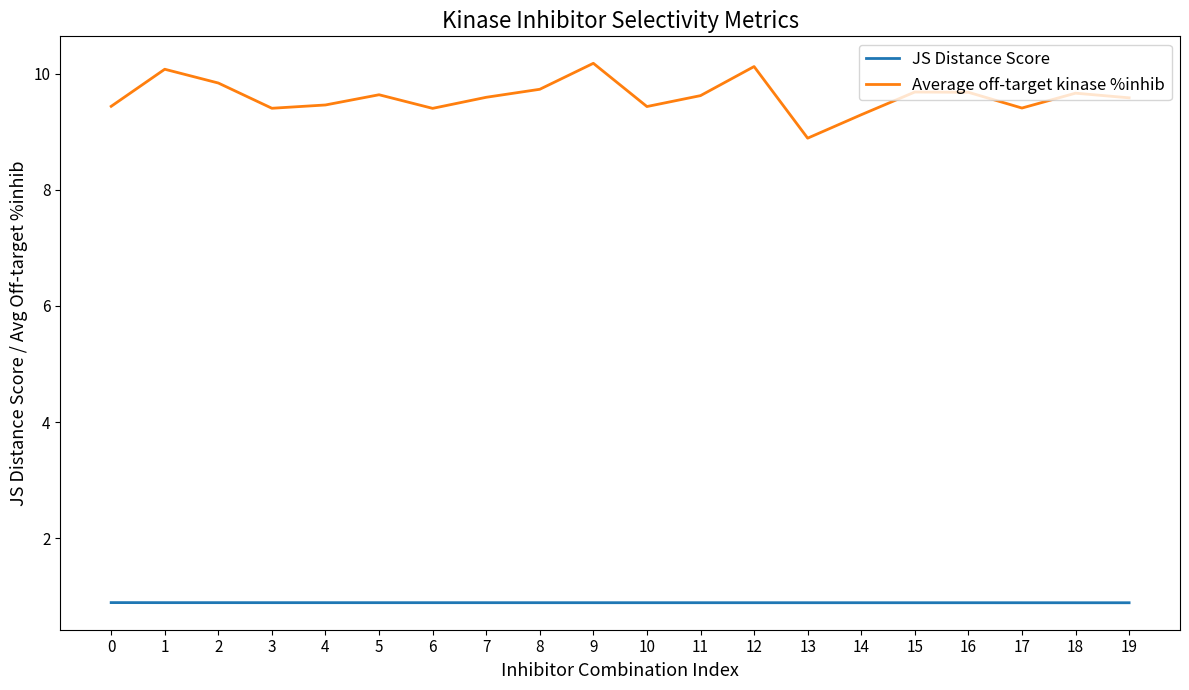

What is the maximum value shown in the chart?

10.2